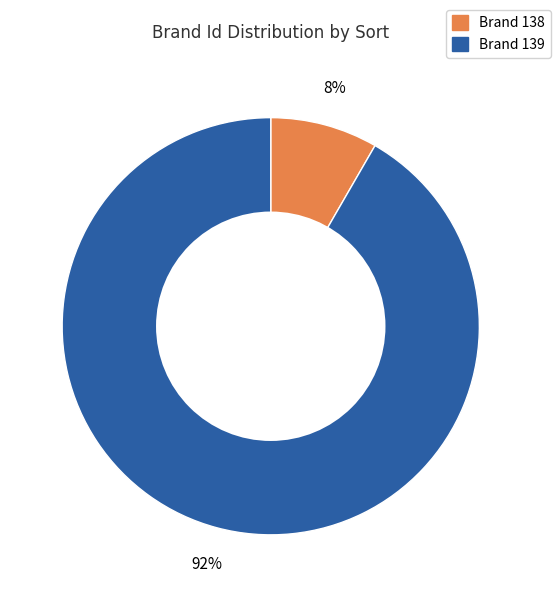

Count the number of slices in the pie.

2